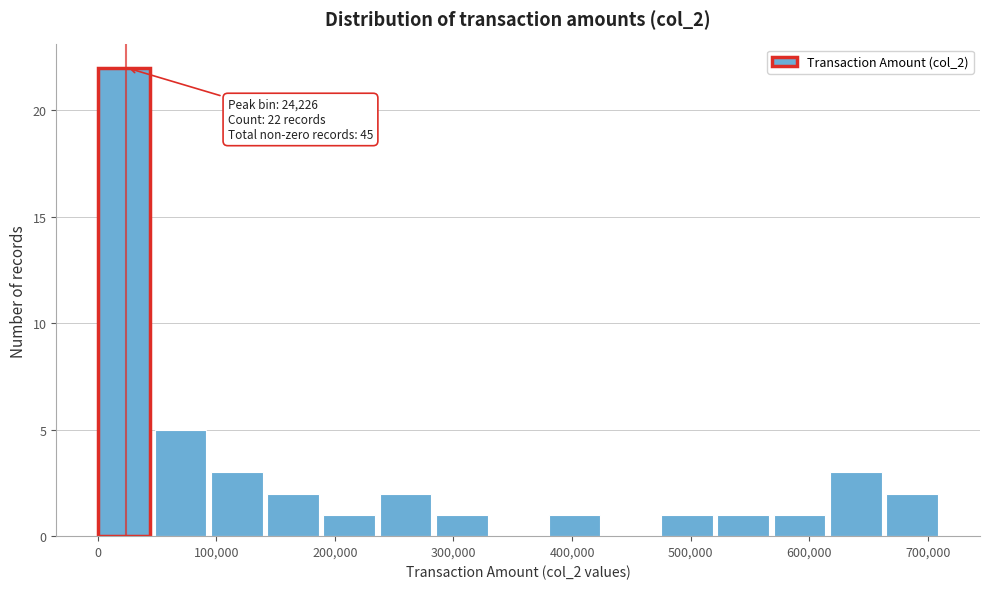

Which range on the x-axis has the tallest bar?

0 to 50000